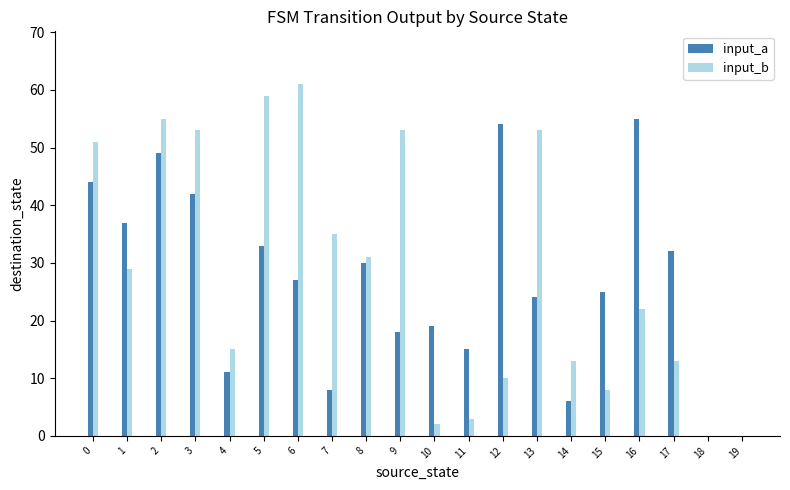

What is the approximate value of input_b at 6?

61